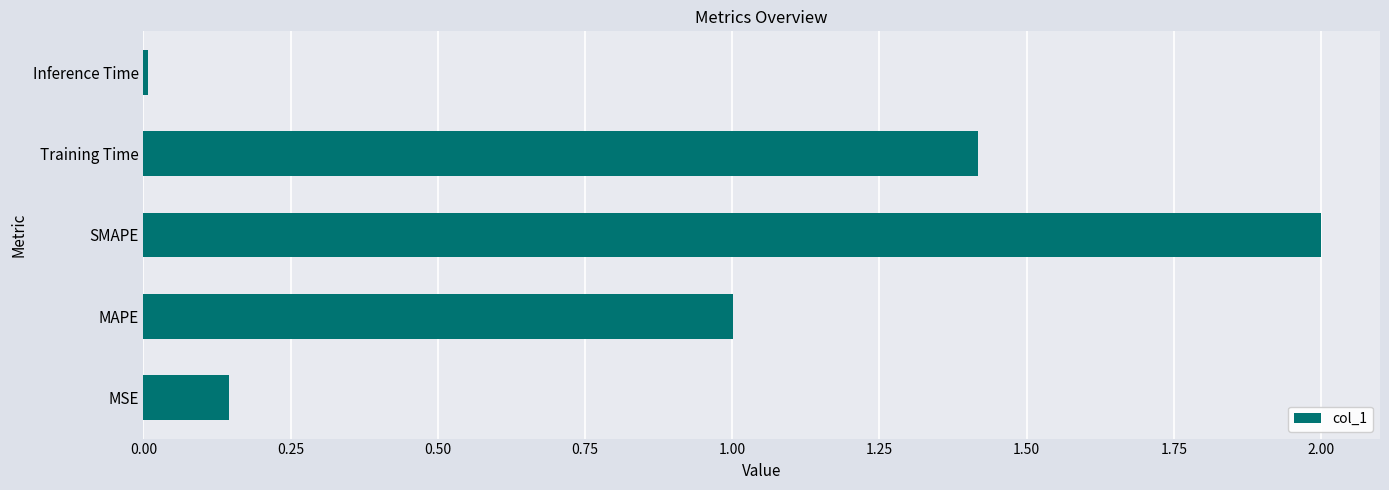

Is it true that the value at Training Time is 1.4?

True